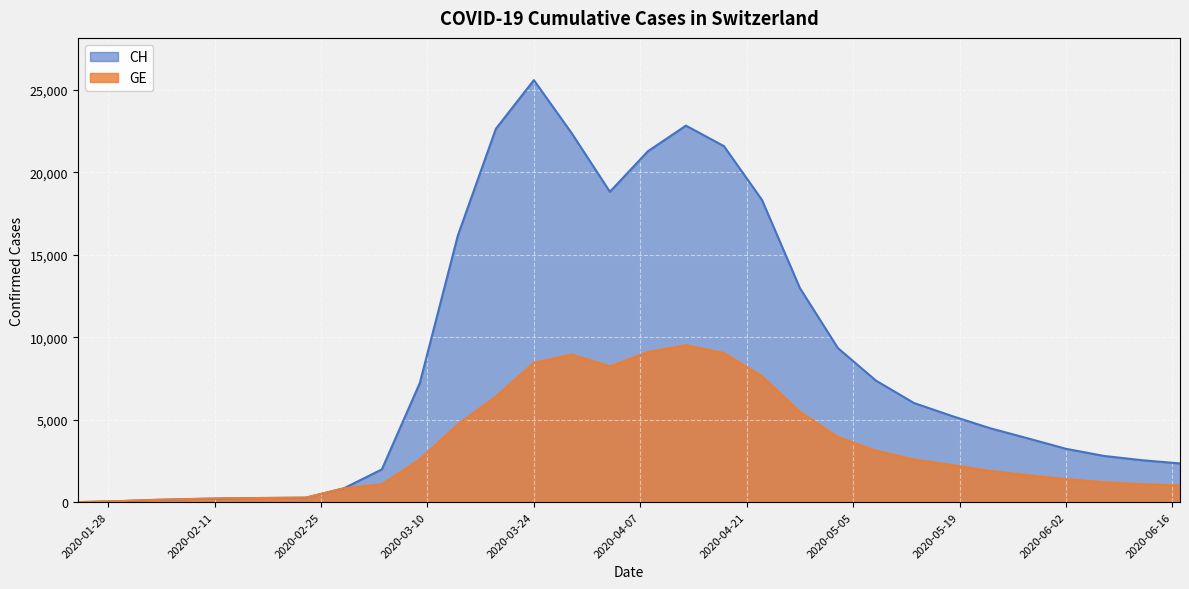

List the series in order of their overall mean, lowest first.

GE, CH